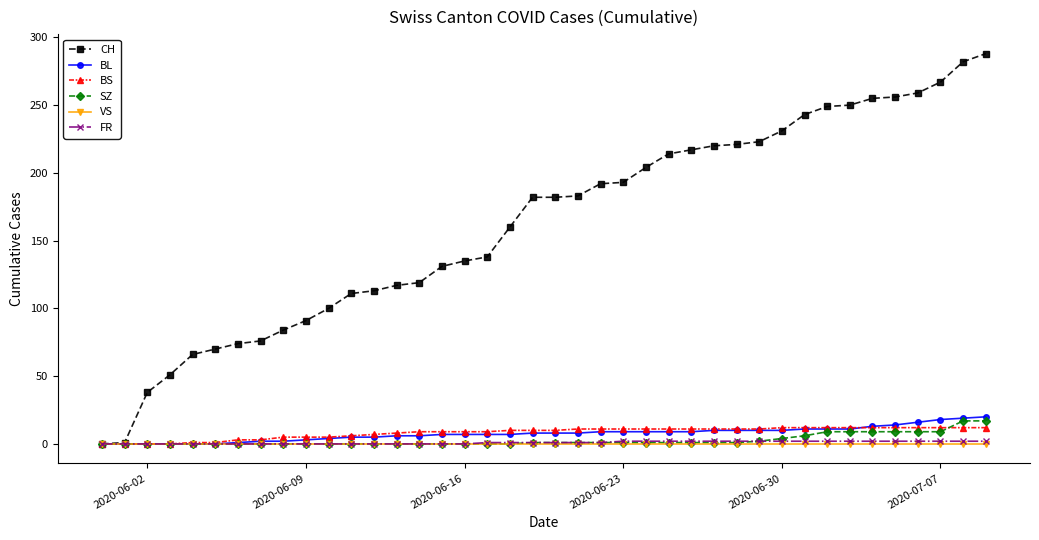

What is the value of the BL point at the 30th from the left?

10